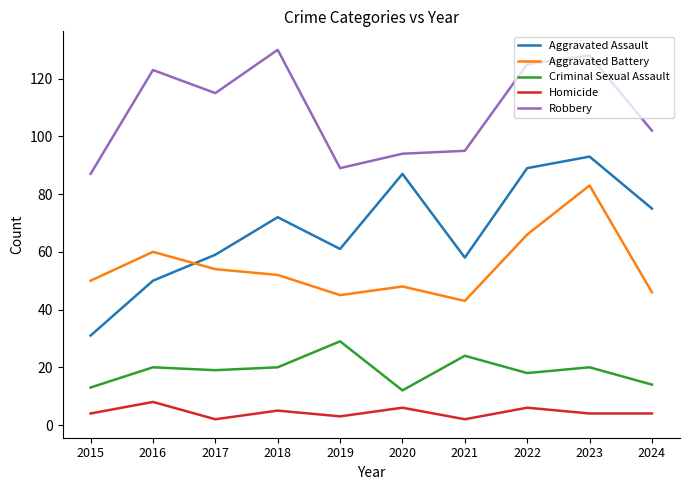

True or false: Aggravated Assault and Aggravated Battery intersect in this chart.

True